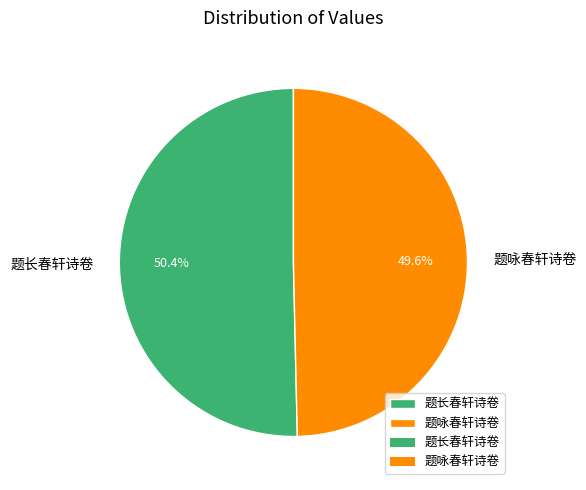

The 题长春轩诗卷 slice represents 50% of the pie. True or false?

True